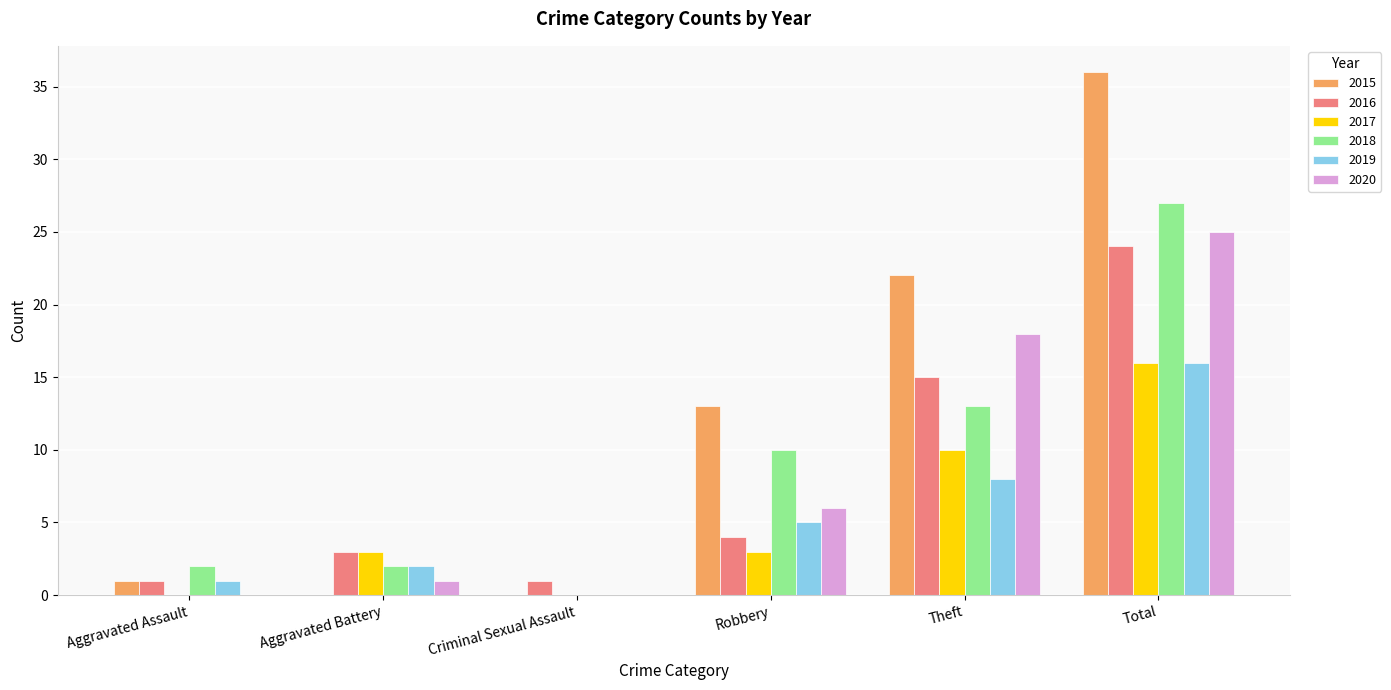

What are all the series names shown in the legend?

2015, 2016, 2017, 2018, 2019, 2020